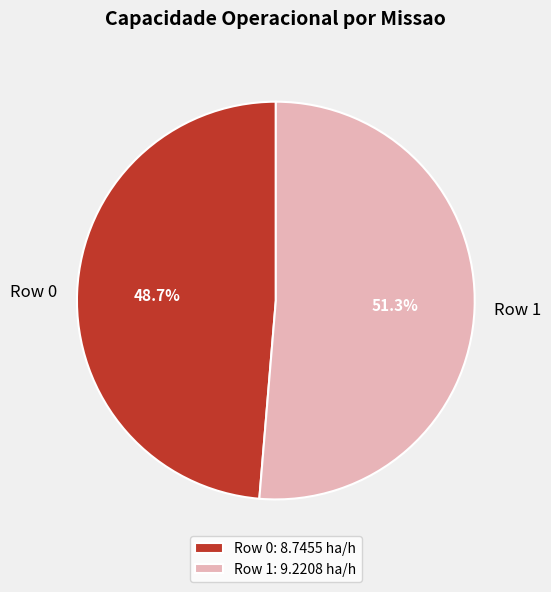

Combined, what portion of the pie is Row 1 and Row 0?

100.0%